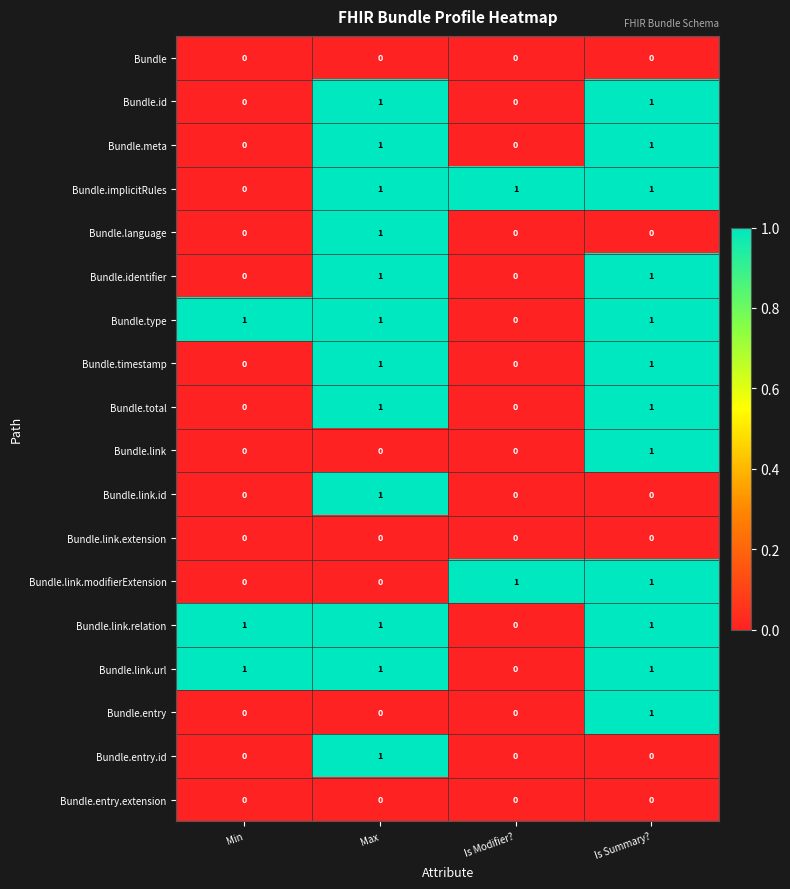

What is the sum of all Bundle.link.url values?

3